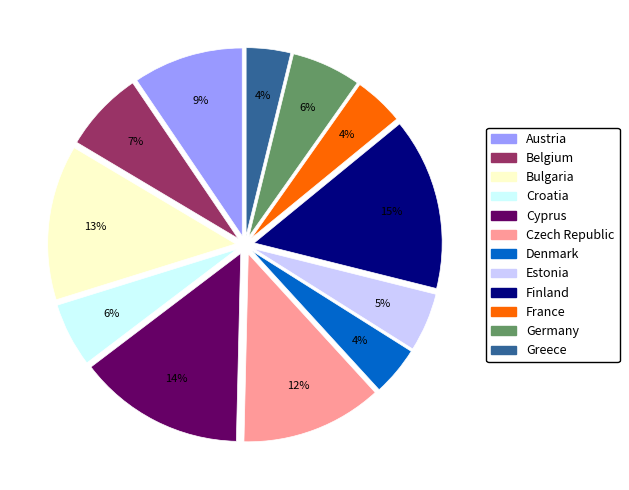

The Czech Republic slice represents 12% of the pie. True or false?

True